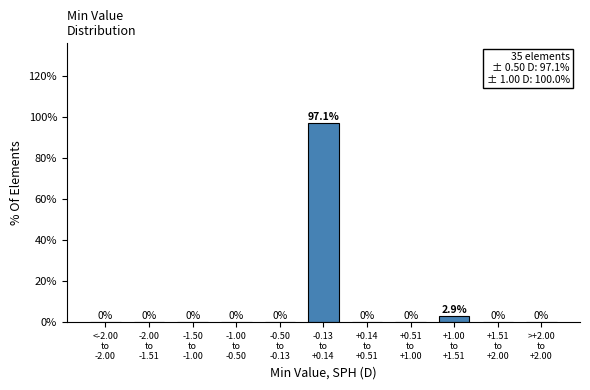

What is the greatest value displayed?

97.1